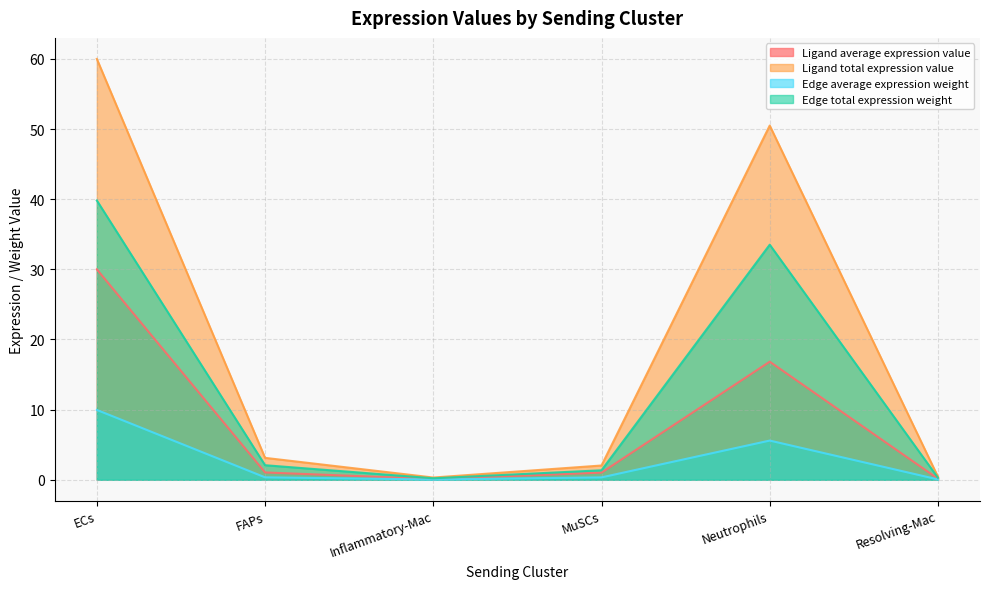

What is the maximum value for Ligand average expression value?

30.0